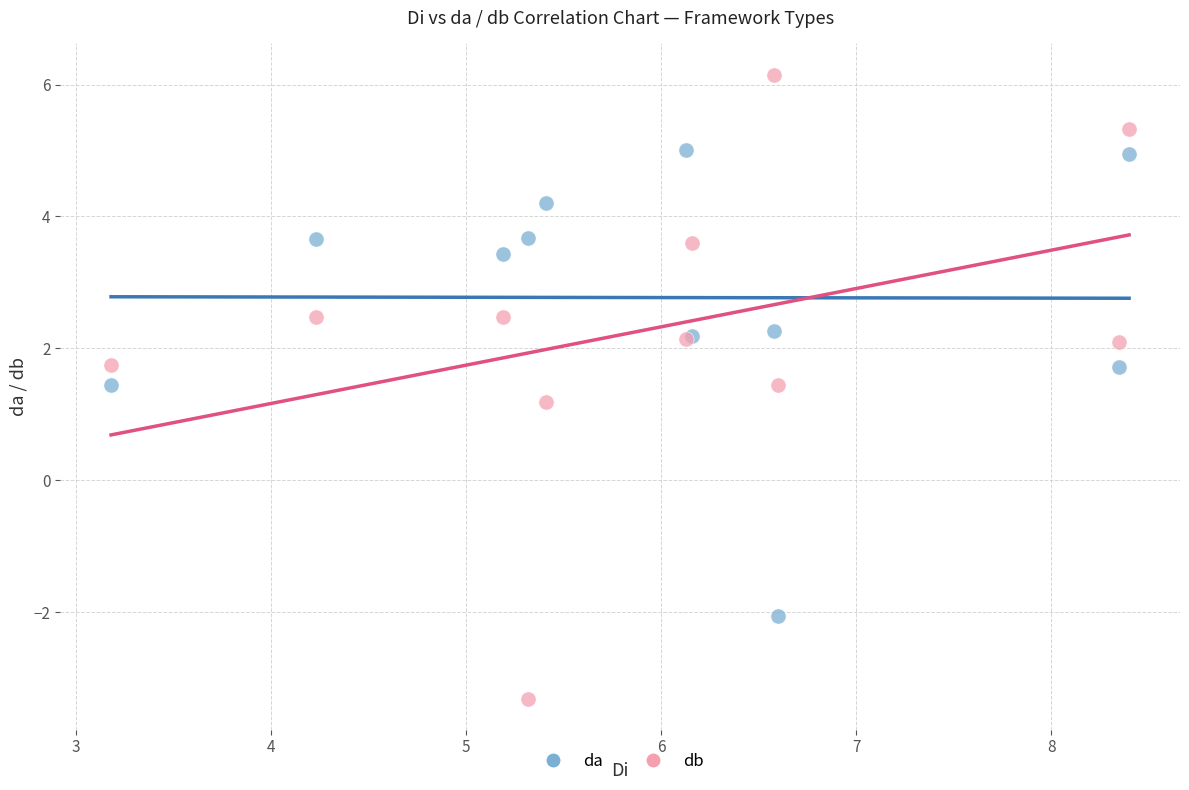

Across all series, what Y value is closest to 1?

1.2